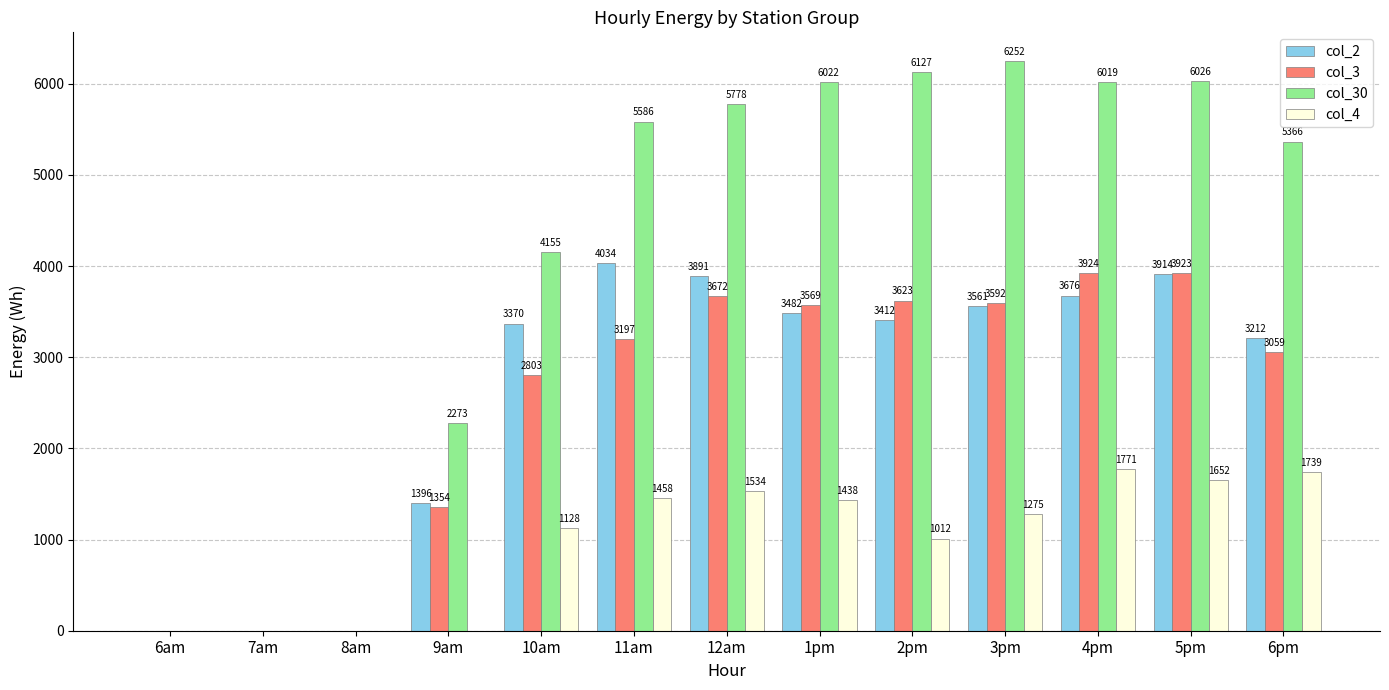

Between 7am and 2pm, which series saw the biggest shift?

col_30